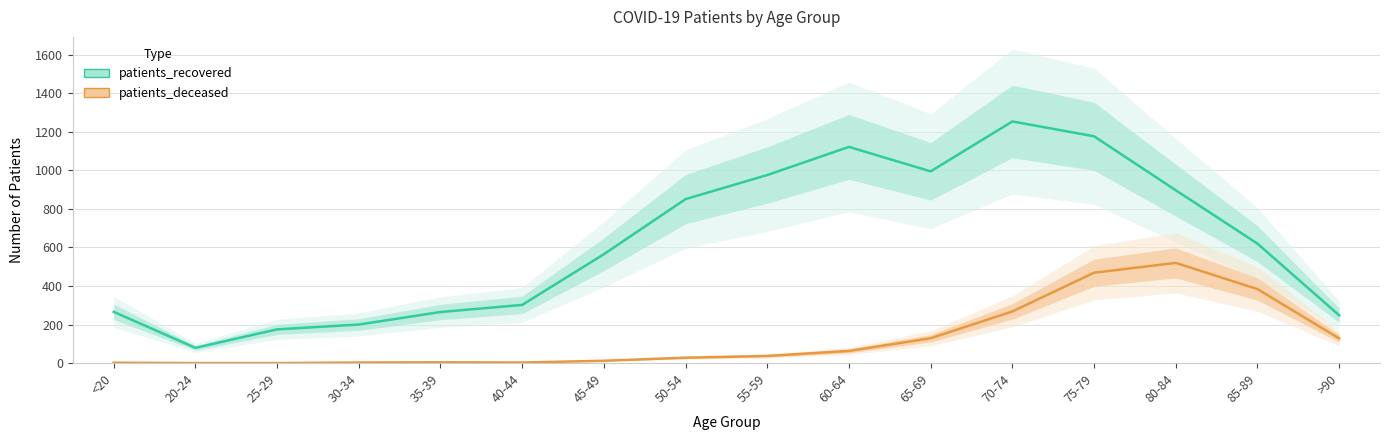

In patients_recovered, how many points are lower than both neighbors (excluding endpoints)?

2